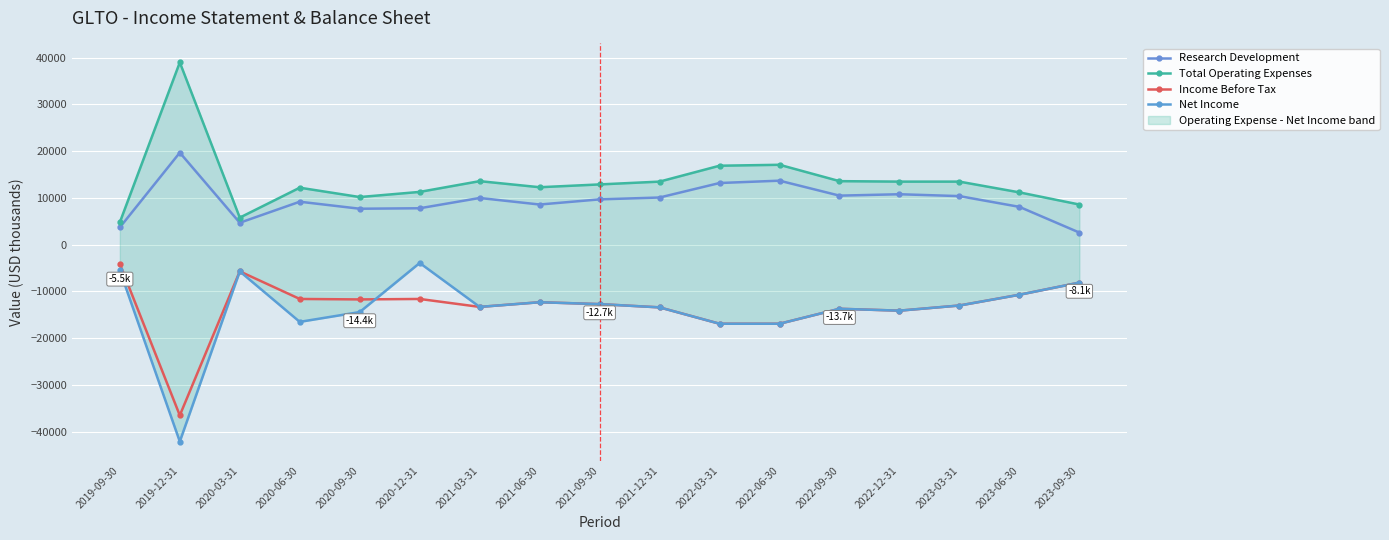

How many values in the Total Operating Expenses series exceed 12900?

8